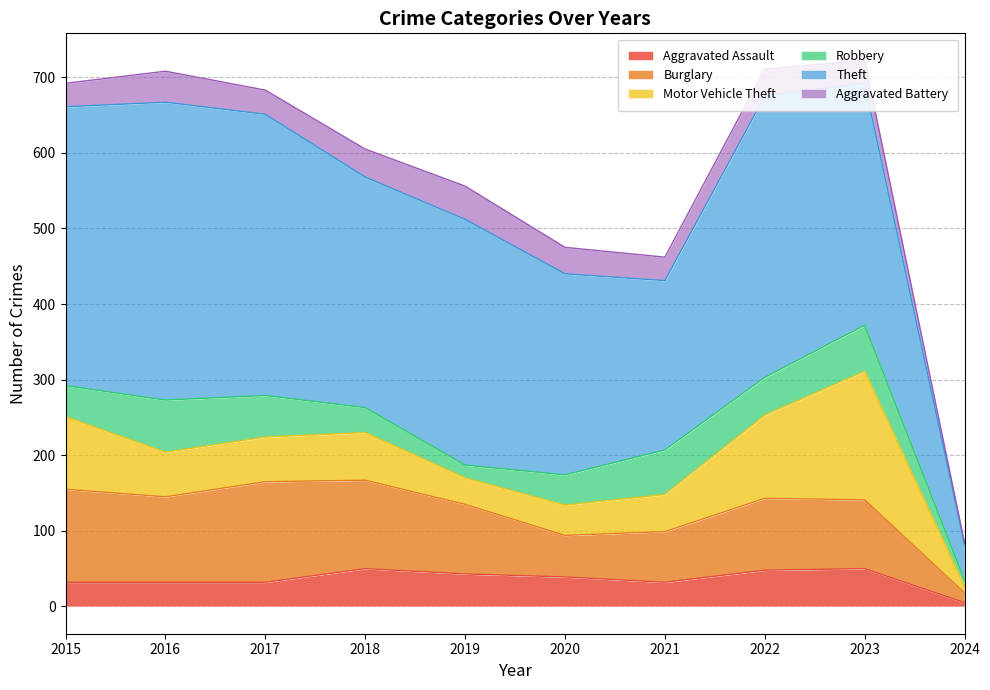

What is the sum of the Burglary values at 2017 and 2016?

246